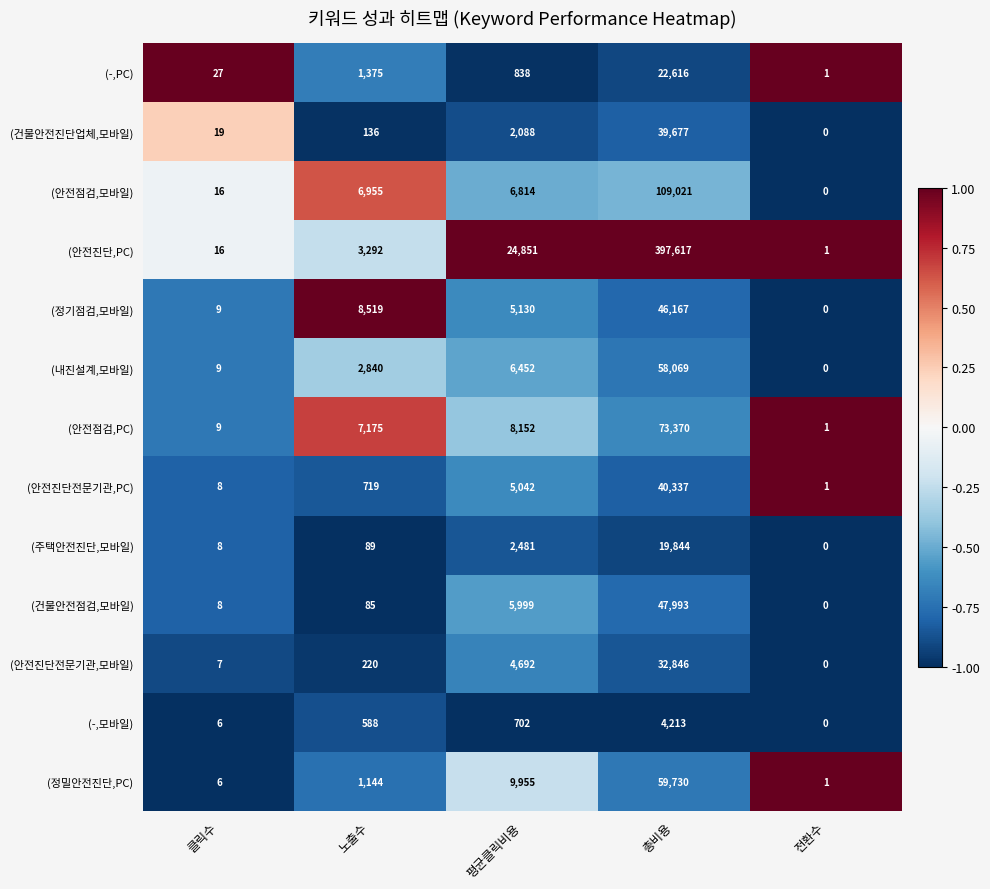

List the series in order of their peak value, lowest first.

(-,모바일), (주택안전진단,모바일), (-,PC), (안전진단전문기관,모바일), (건물안전진단업체,모바일), (안전진단전문기관,PC), (정기점검,모바일), (건물안전점검,모바일), (내진설계,모바일), (정밀안전진단,PC), (안전점검,PC), (안전점검,모바일), (안전진단,PC)